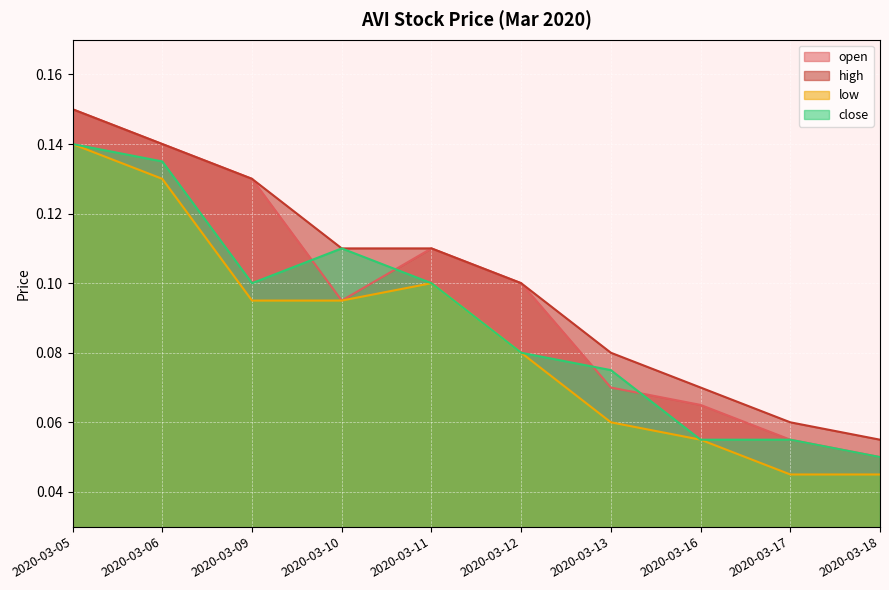

Between 2020-03-09 and 2020-03-10, which series saw the biggest shift?

open